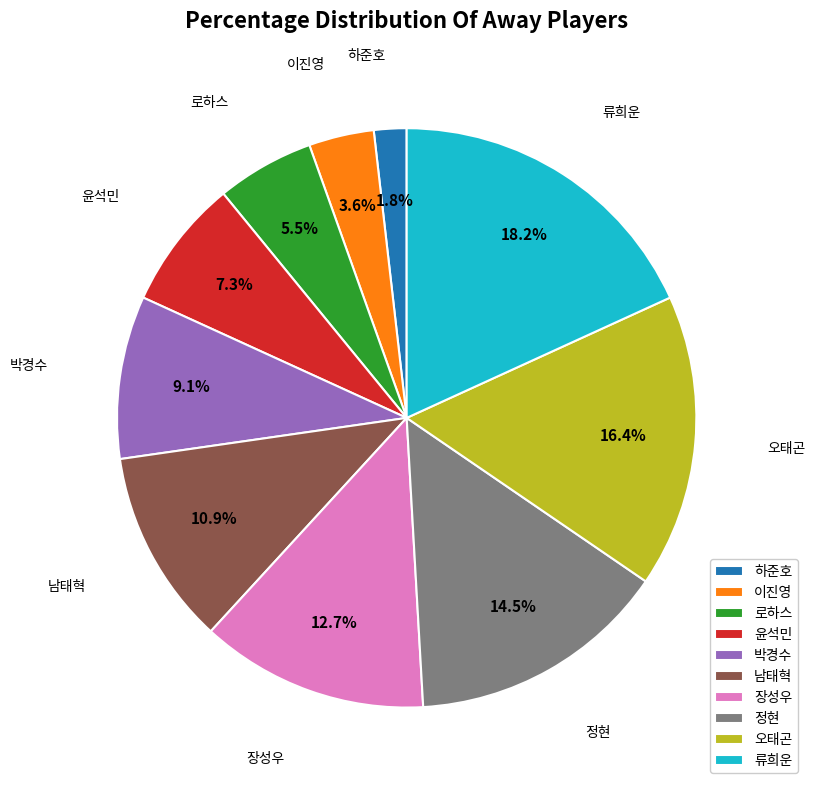

Approximately how many times larger is the value at 박경수 compared to 류희운?

0.5